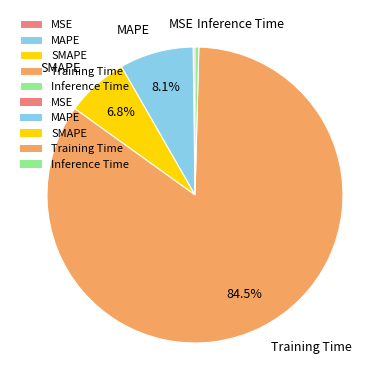

To the nearest percent, what portion does MAPE represent?

8%